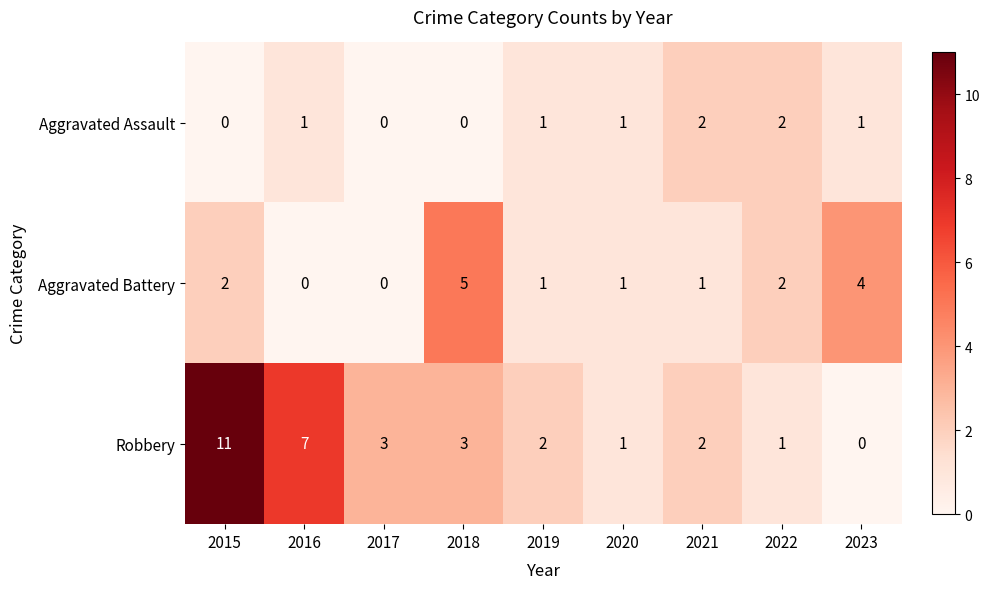

At which label does Robbery reach its minimum?

2023